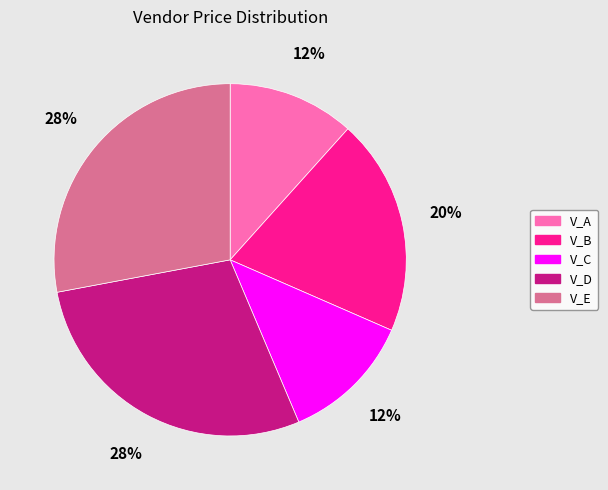

What percentage is the V_C slice, to the nearest percent?

12%